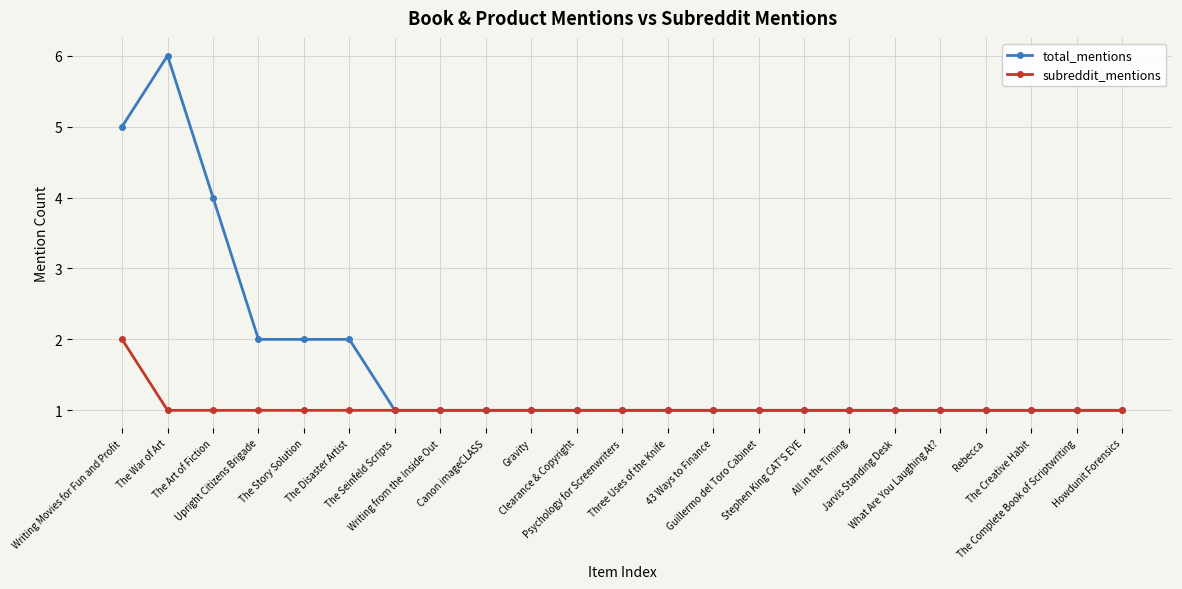

List the series in order of their overall mean, lowest first.

subreddit_mentions, total_mentions